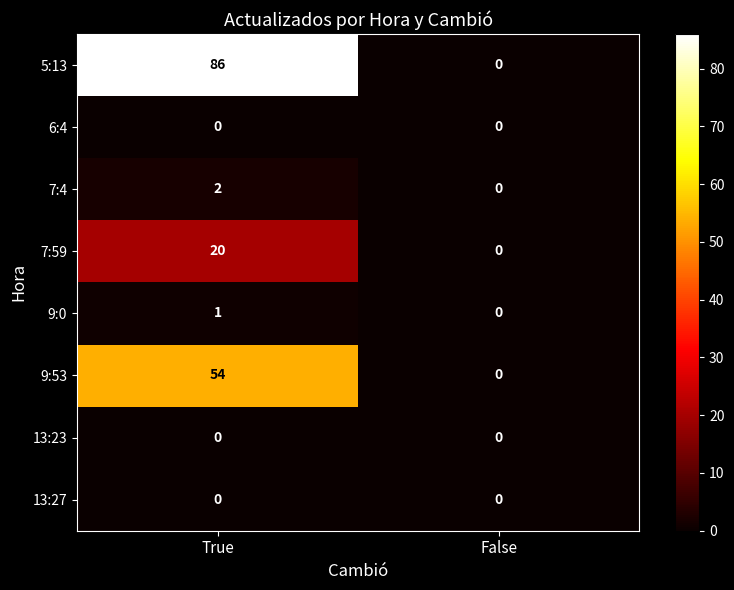

Which category has the highest value across all series?

True